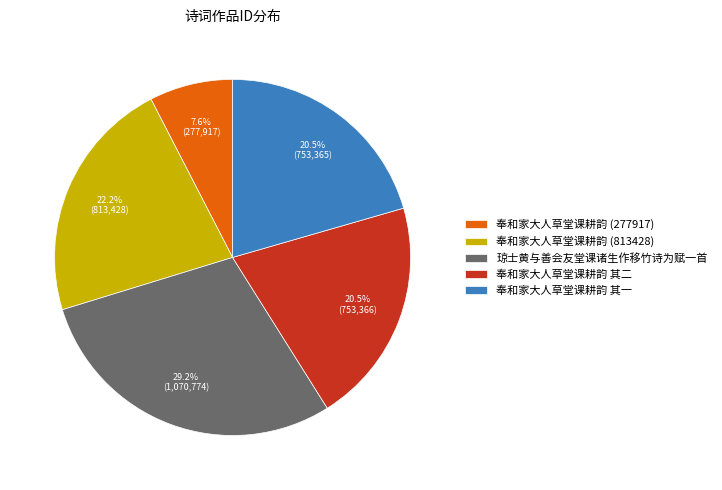

Does any single category account for the majority?

No